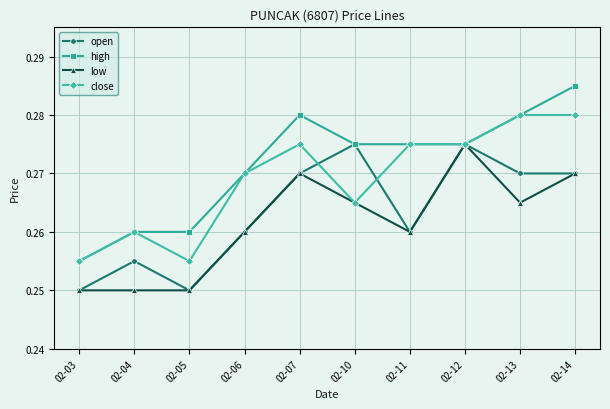

Is it true that high equals 0.4 at 02-04?

False